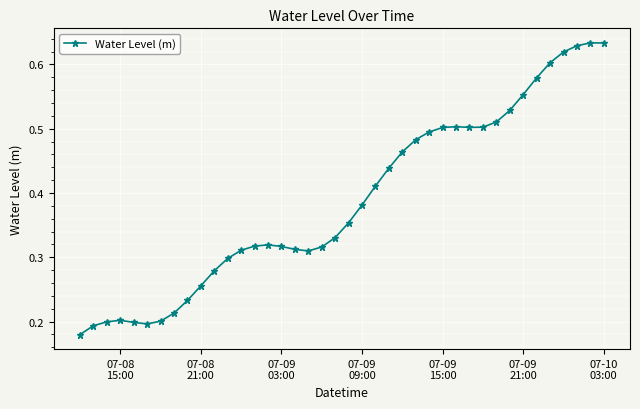

How many values are between 0 and 1?

40